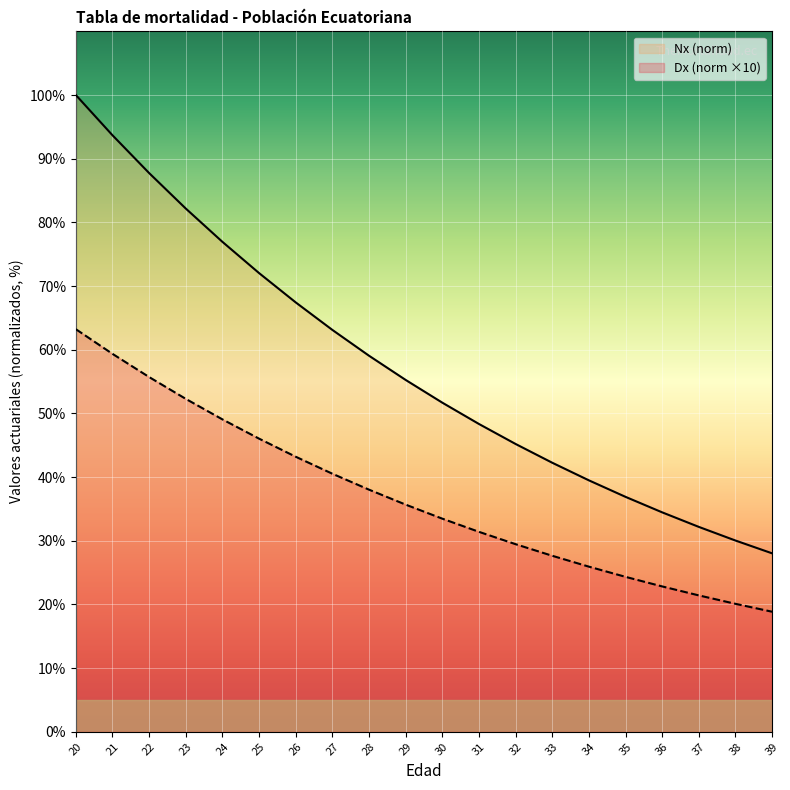

How many series are shown in this chart?

2